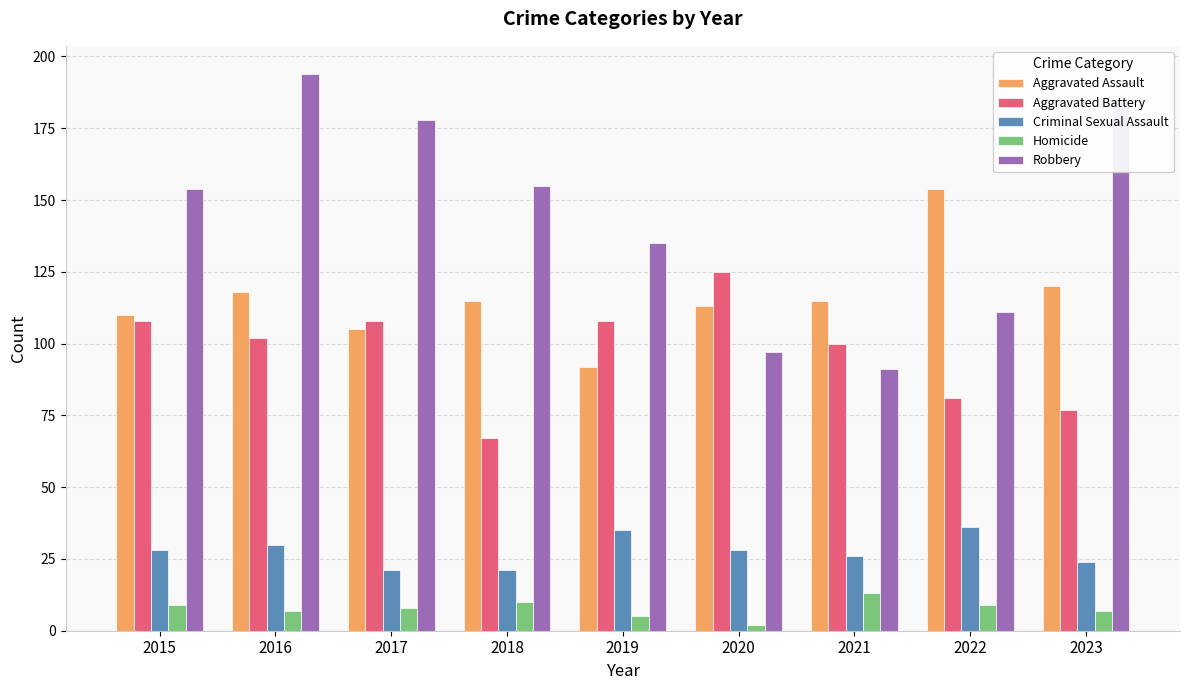

The value of Aggravated Battery at 2016 is 133. True or false?

False